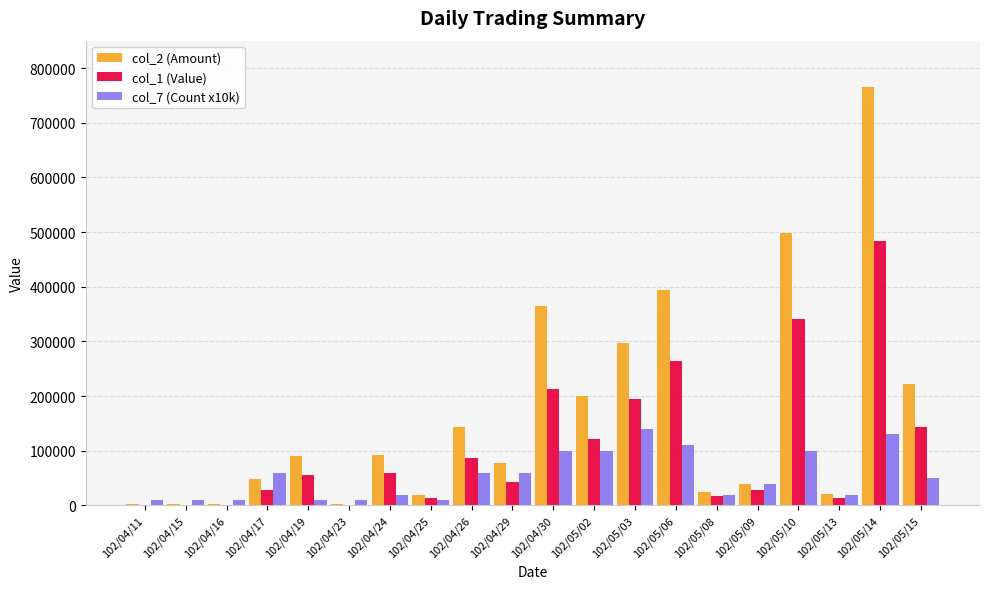

Which category has the highest value across all series?

102/05/14